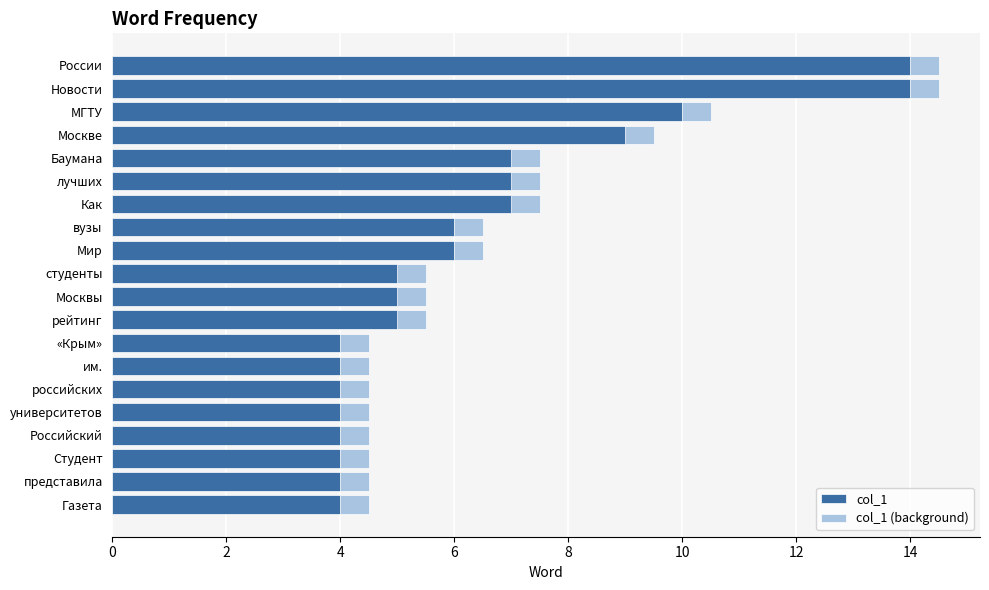

What are all the series names shown in the legend?

col_1, col_1 (background)